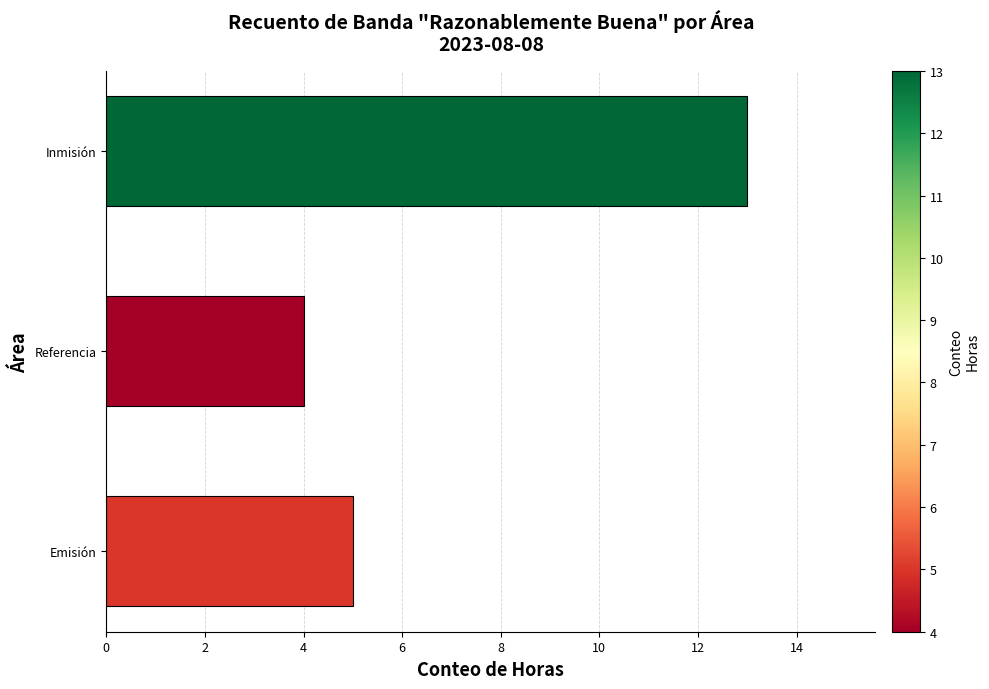

What is the sum of all values?

22